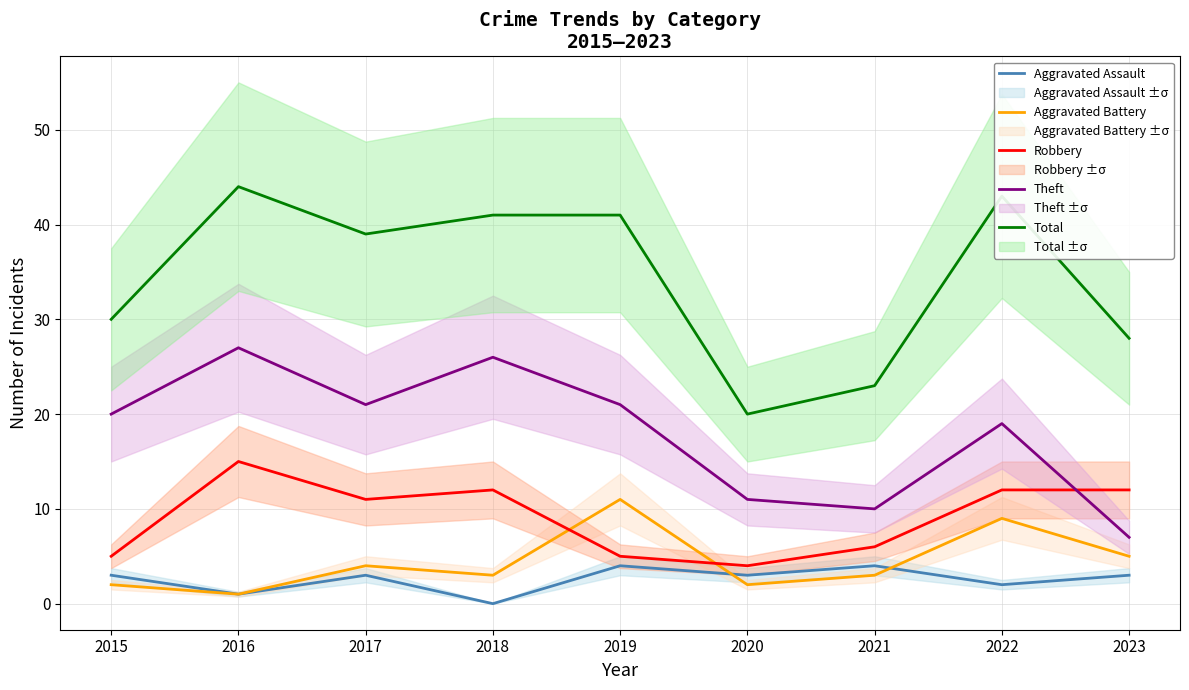

How many intersections are there between Aggravated Assault and Aggravated Battery?

2